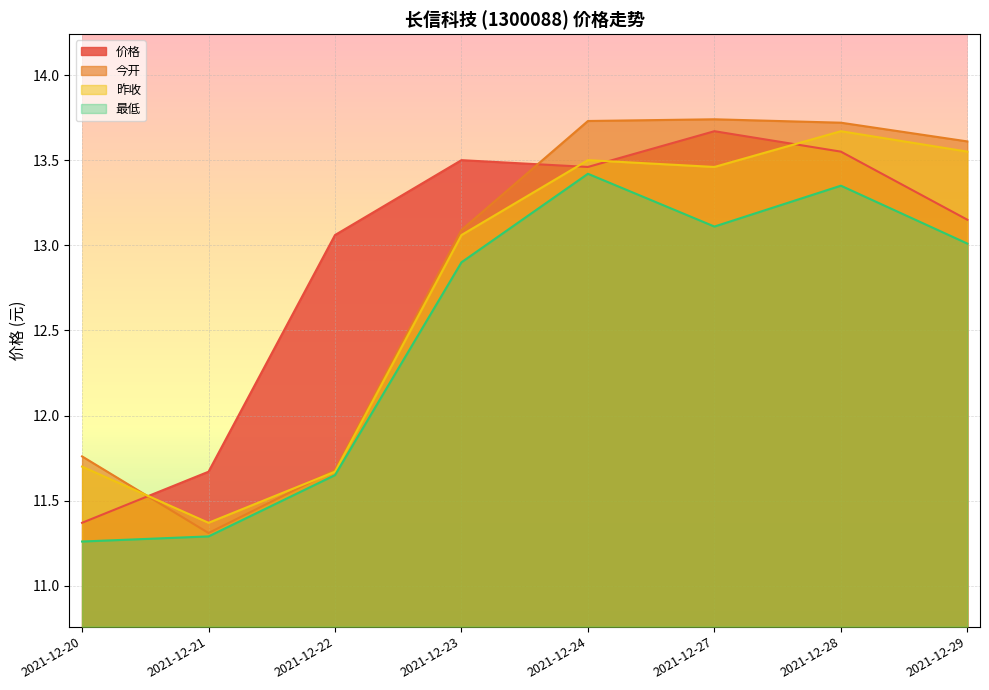

What is the smallest value displayed?

11.3